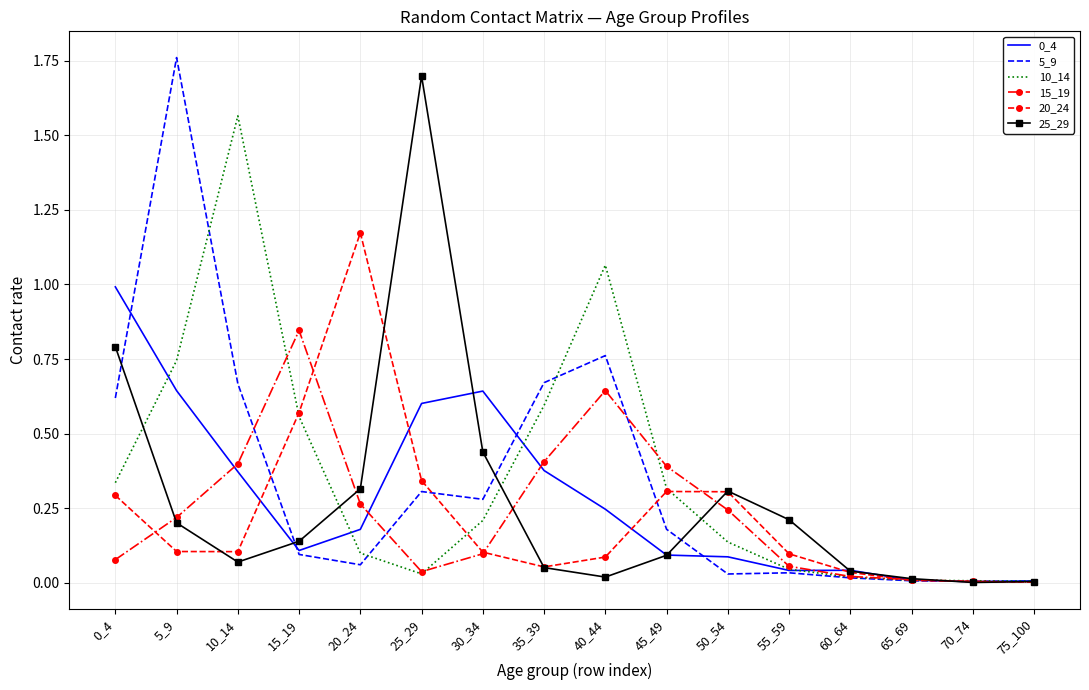

True or false: 10_14 has a value of 0.1 at 50_54.

True